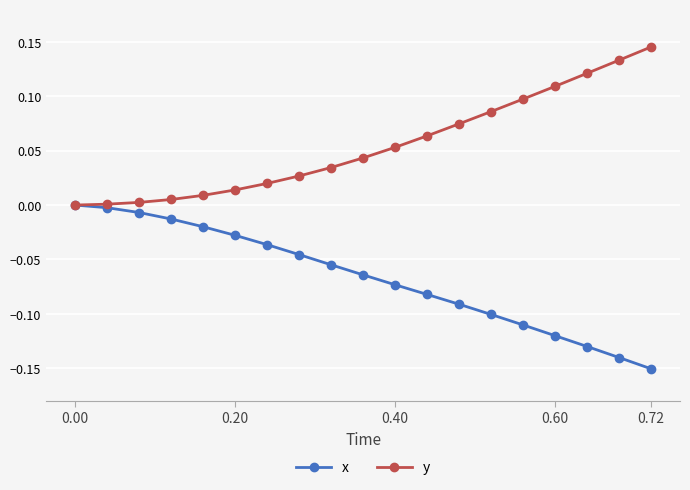

Which series has the largest total across all categories?

y